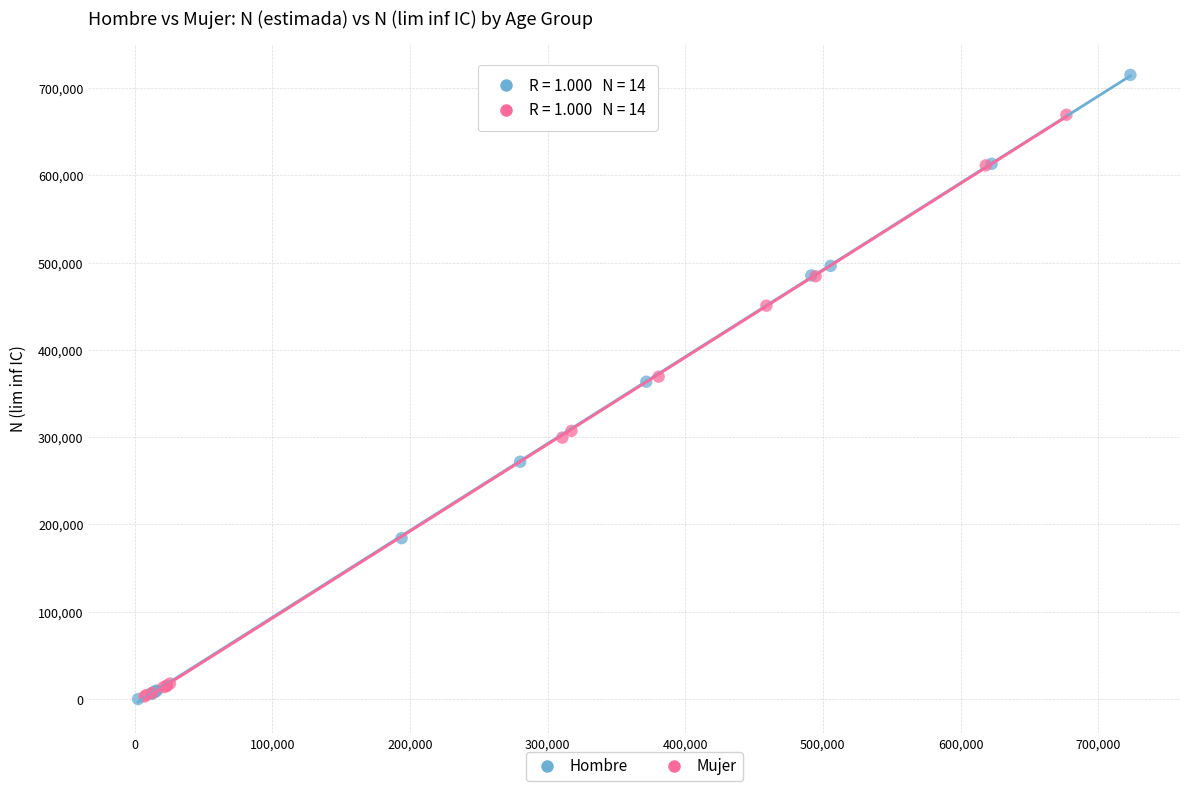

Which series has the widest spread of Y values?

Hombre